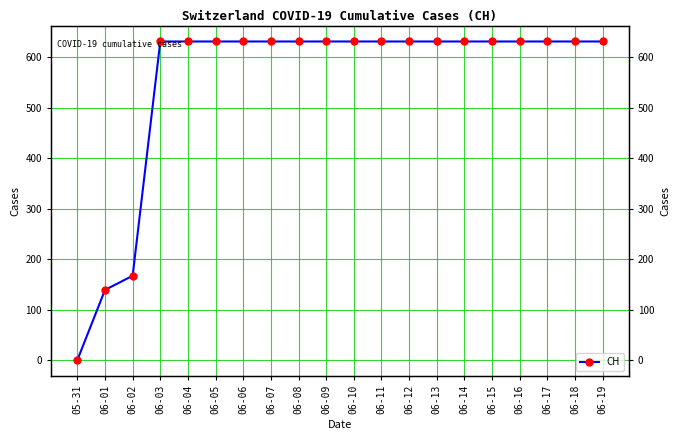

What is the label of the 12th point from the left?

06-11